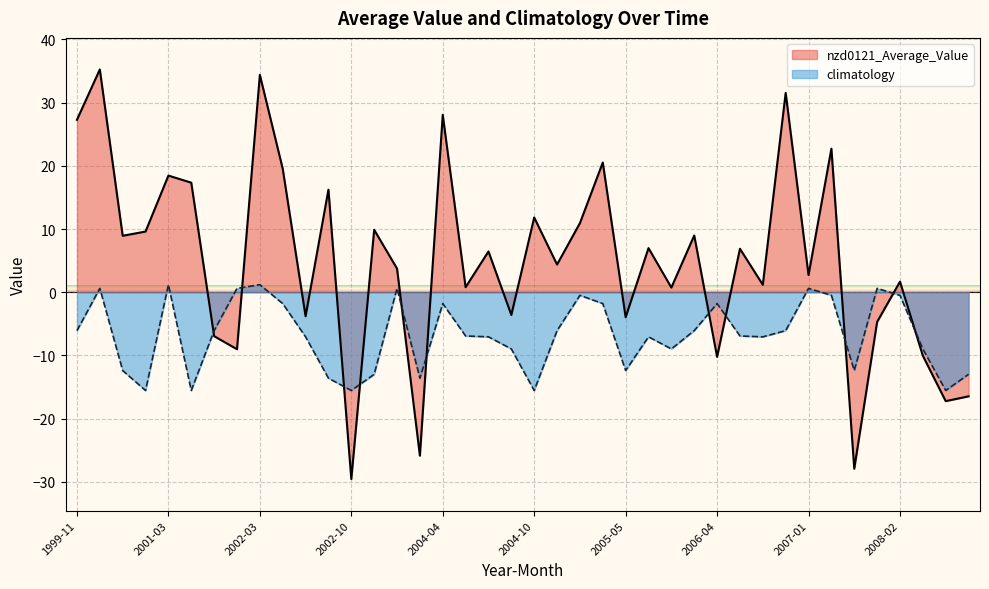

What is the sum of the climatology values at 2002-07 and 2003-08?

-20.6